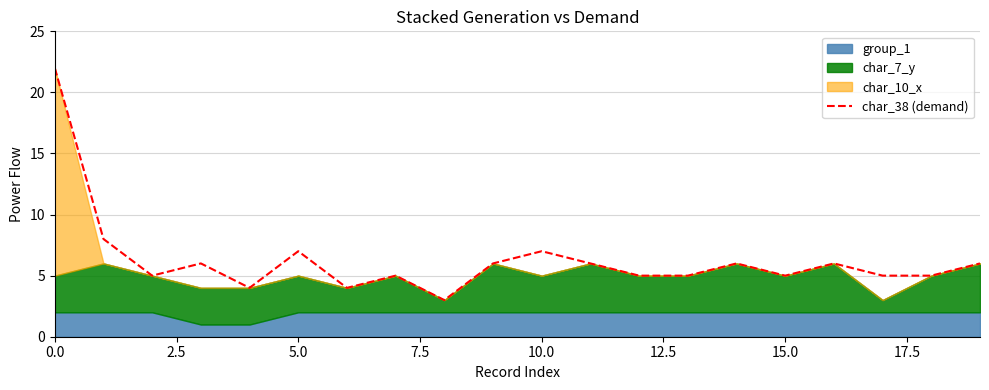

How many lines are shown in the chart?

1